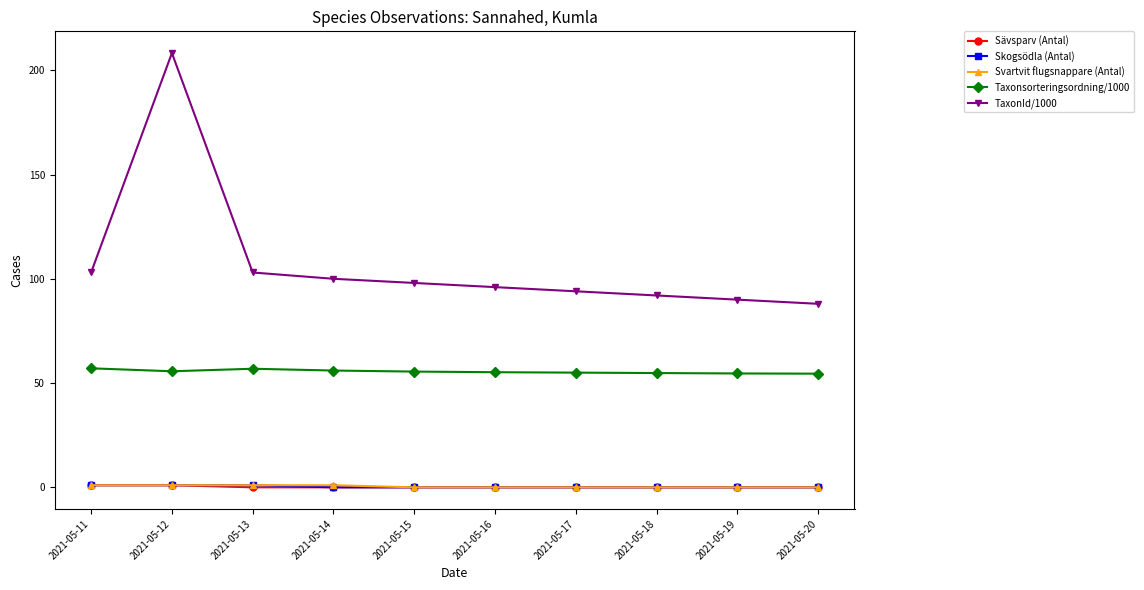

What is the value of the Taxonsorteringsordning/1000 point at the 7th from the left?

55.0